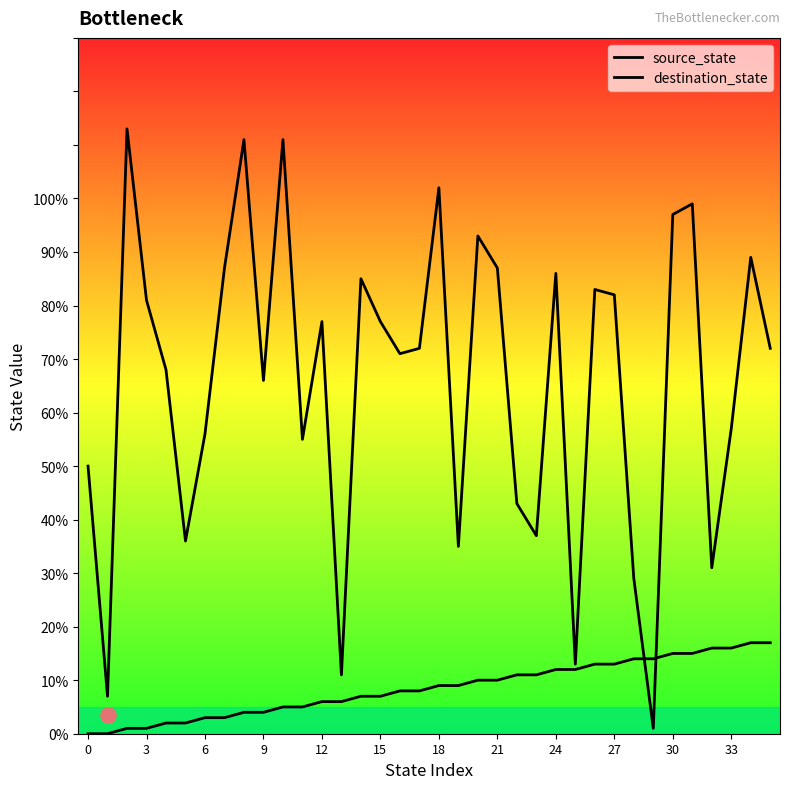

What are all the series names shown in the legend?

source_state, destination_state